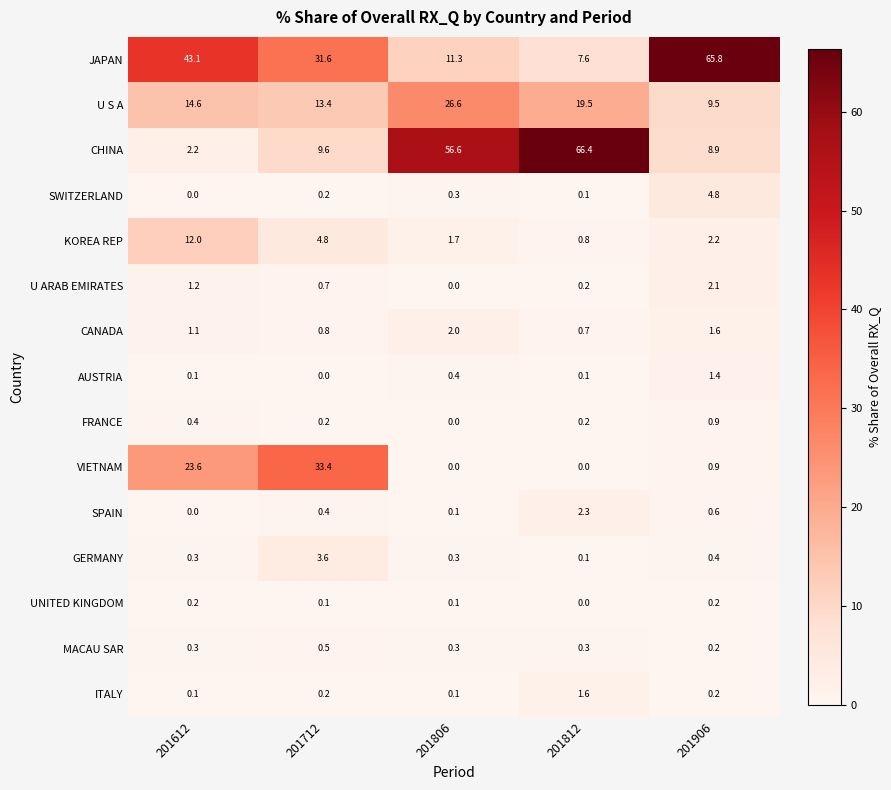

How many distinct data groups are displayed?

15